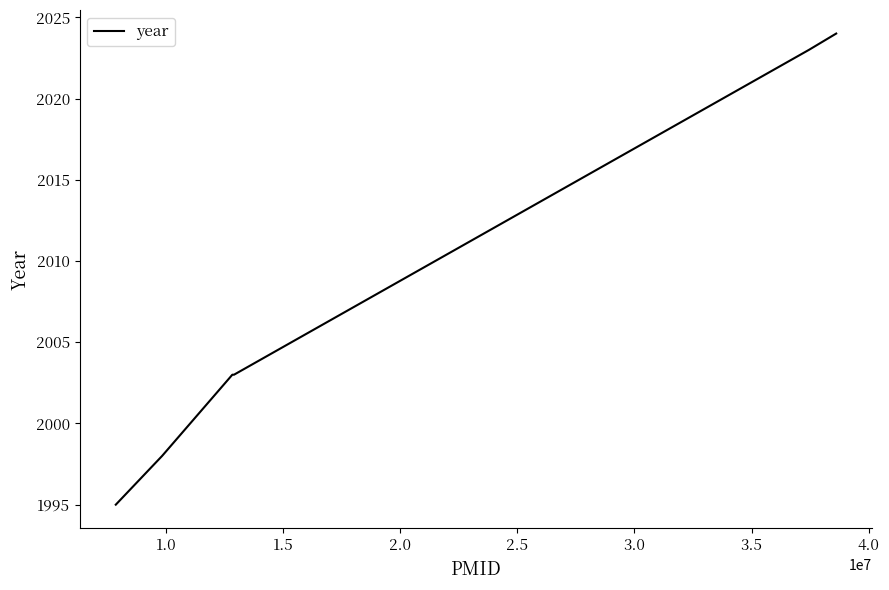

True or false: the data has more than 2 interior local peaks.

False